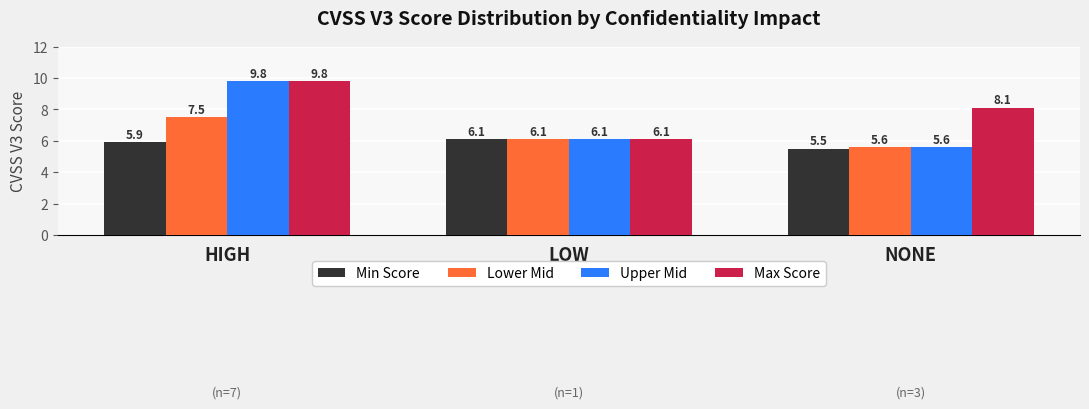

What is the difference between the highest and lowest values at HIGH?

3.9